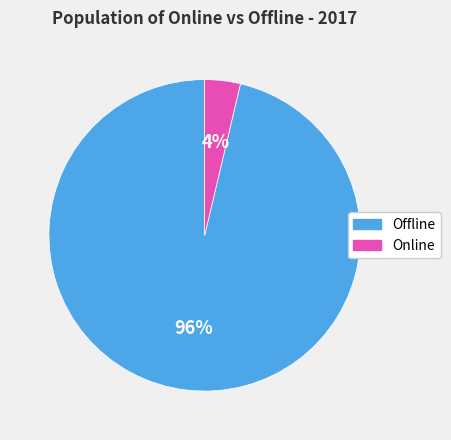

Between Online and Offline, which is larger?

Offline